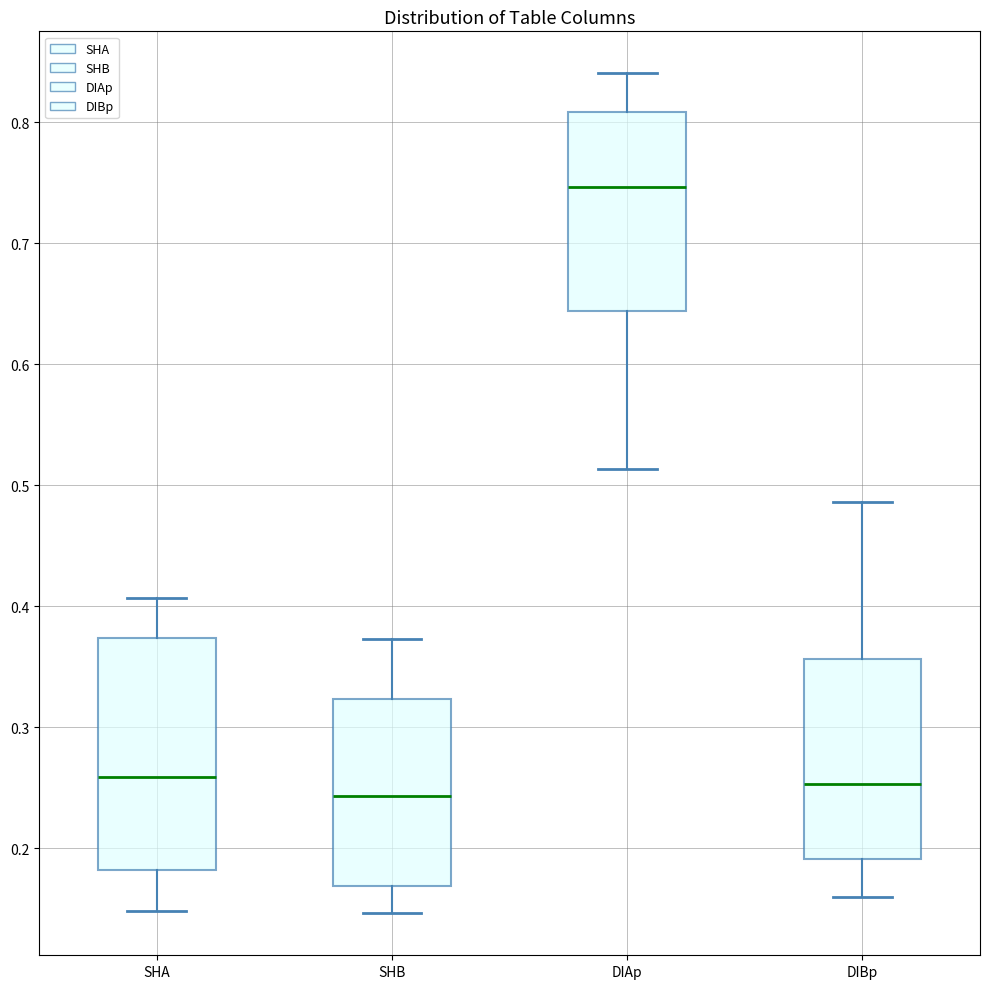

Which box is the tallest, from its lower edge to its upper edge?

SHA